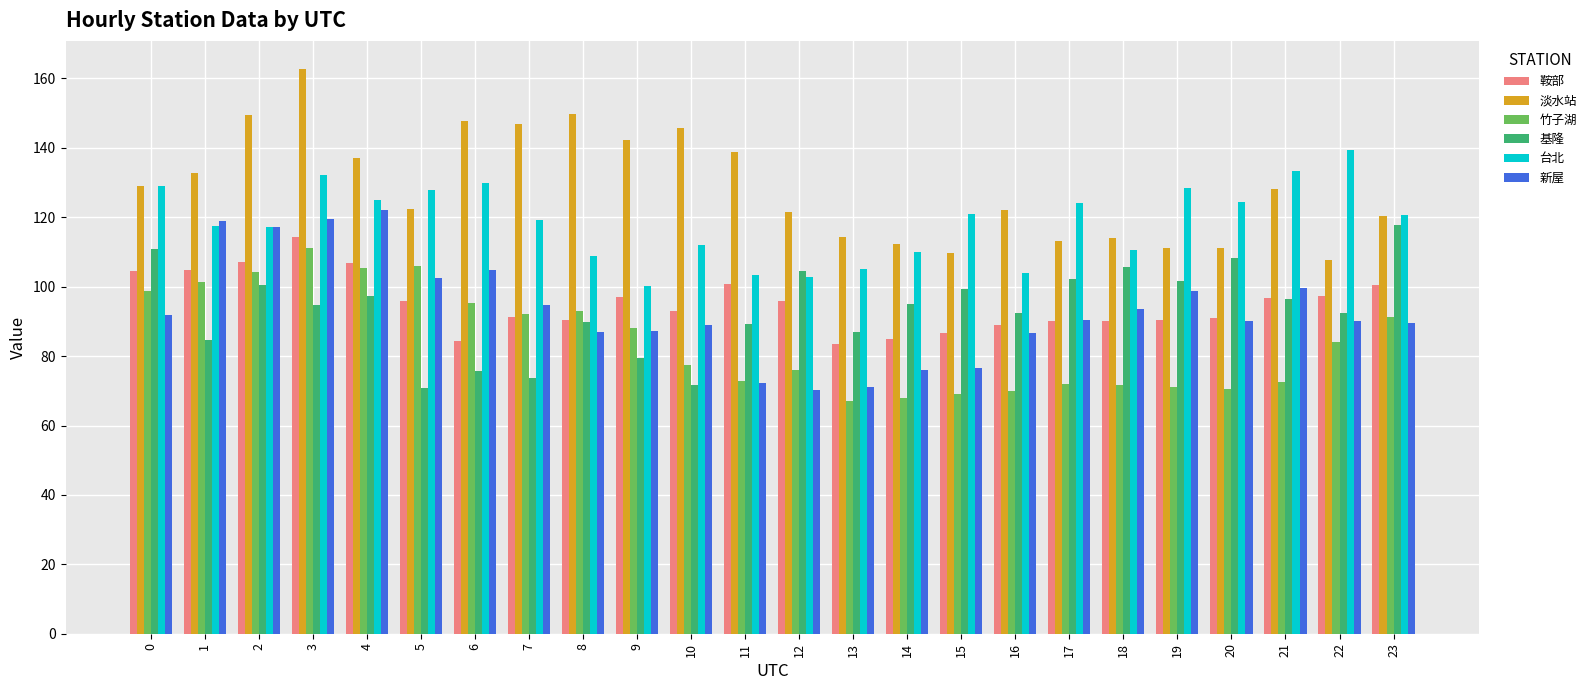

What is the average value of the 基隆 series?

93.4